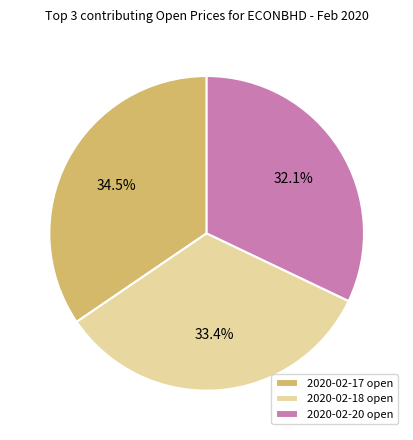

Between 2020-02-18 open and 2020-02-17 open, which is larger?

2020-02-17 open